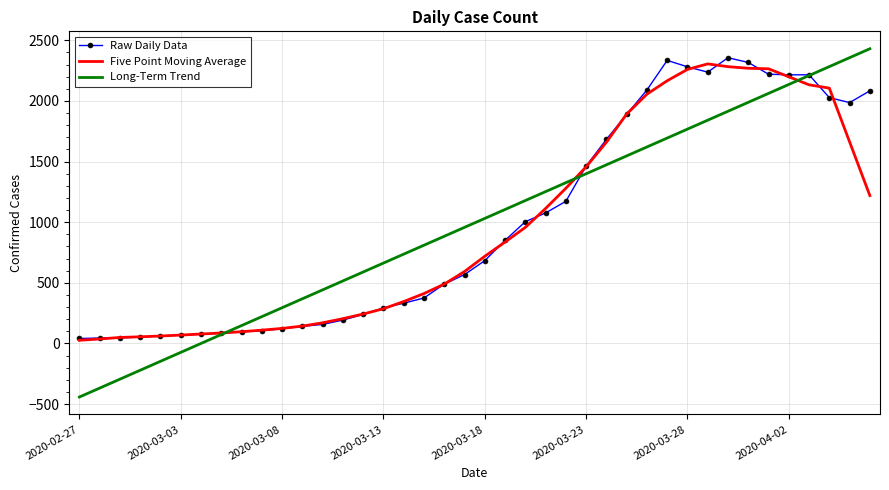

What is the maximum value shown in the chart?

2429.9